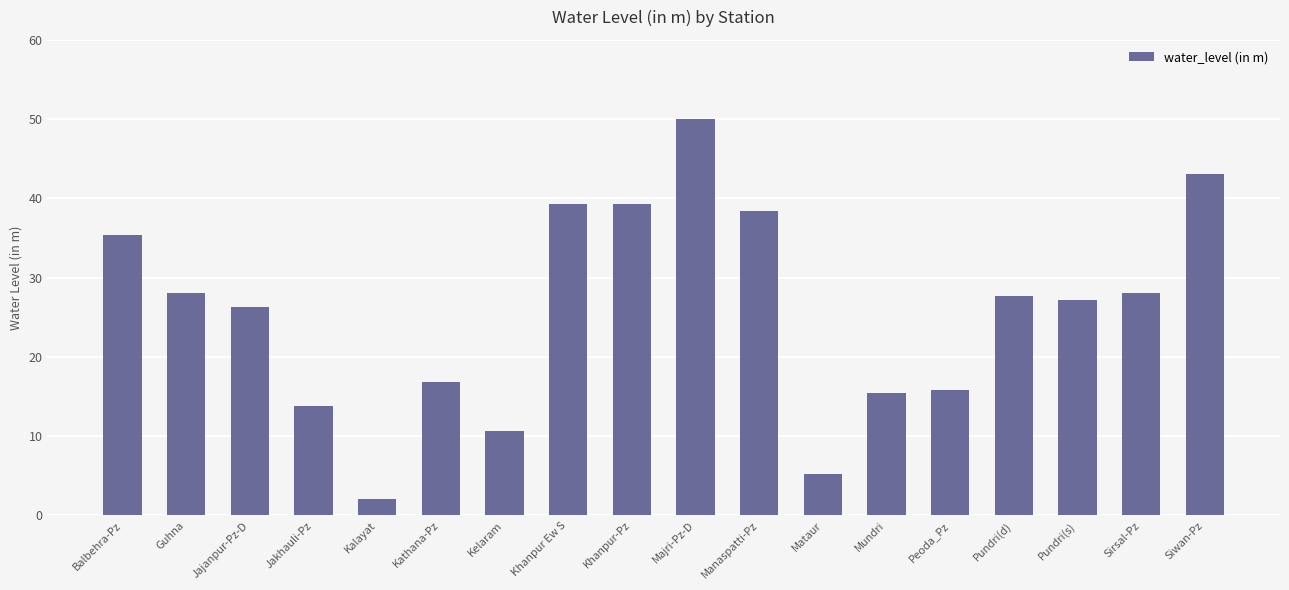

What is the minimum value shown in the chart?

2.1